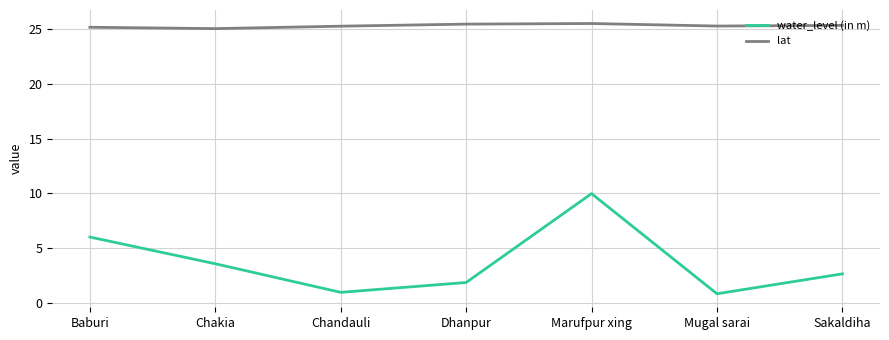

What position from the right is Sakaldiha?

1